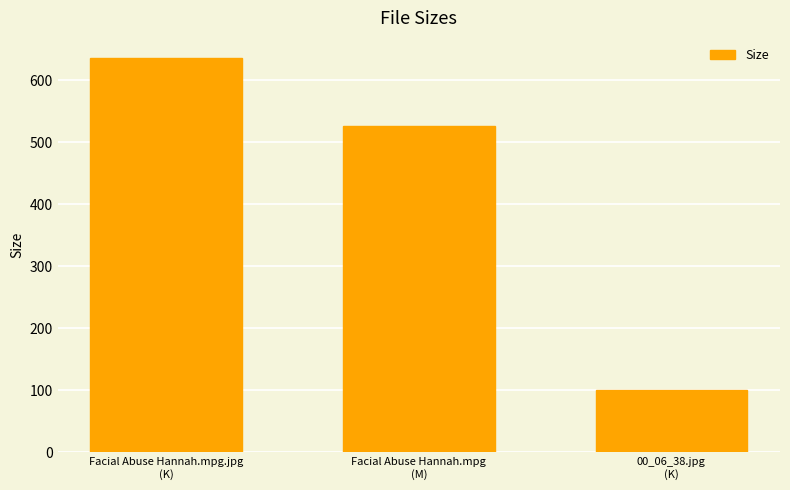

What is the label of the 1st bar from the left?

Facial Abuse Hannah.mpg.jpg
(K)